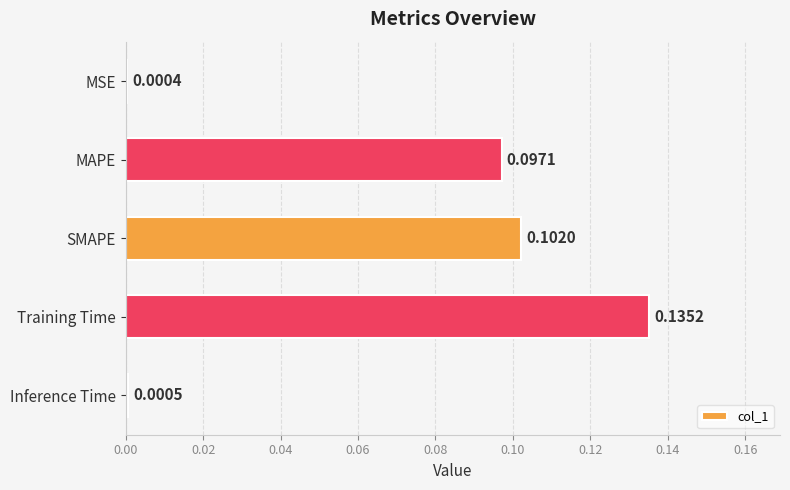

What is the sum of all values?

0.3